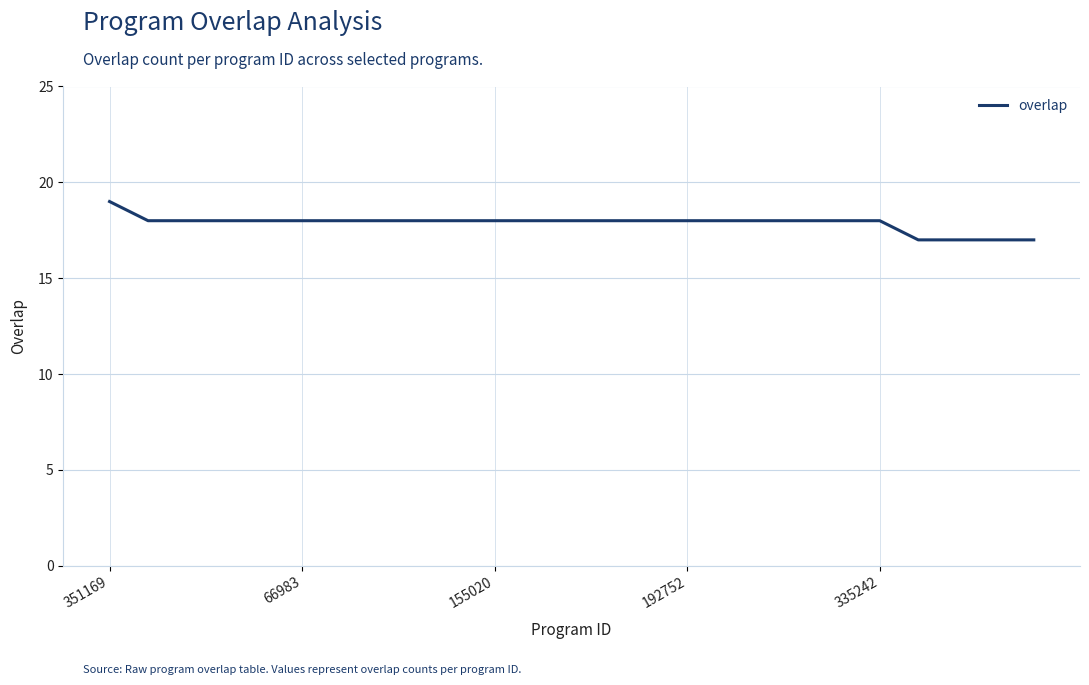

What is the difference between the maximum and second lowest values?

2